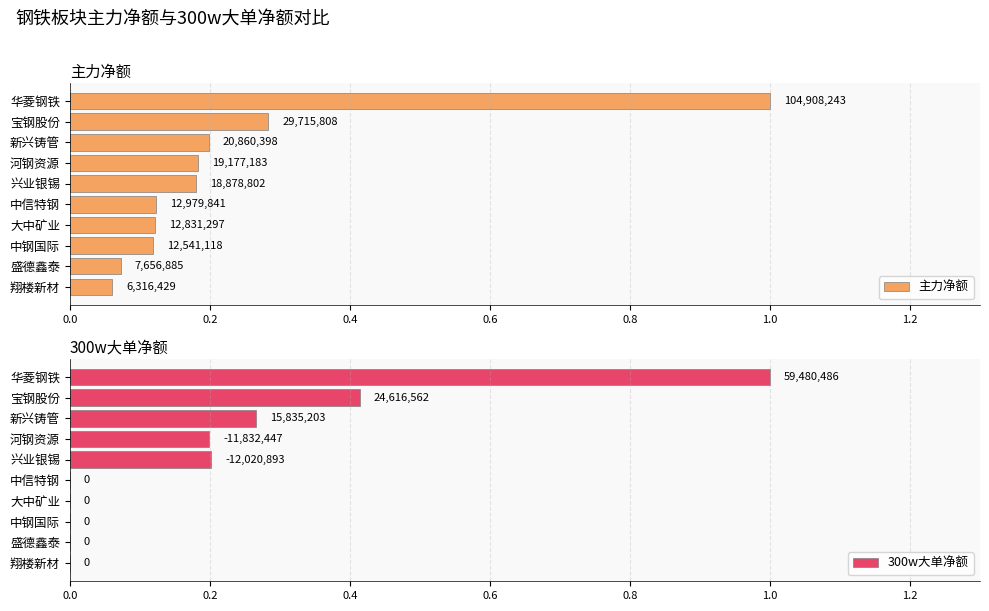

Is the value of 300w大单净额 at 0.4 greater than the value of 主力净额 at 1.4?

Yes